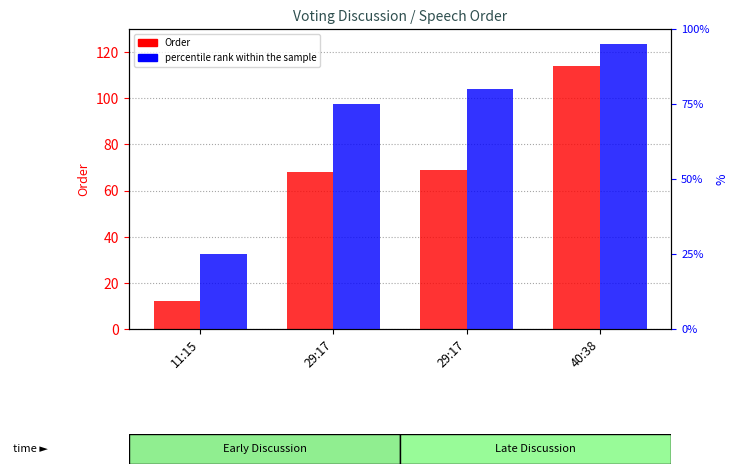

What are all the series names shown in the legend?

Order, percentile rank within the sample